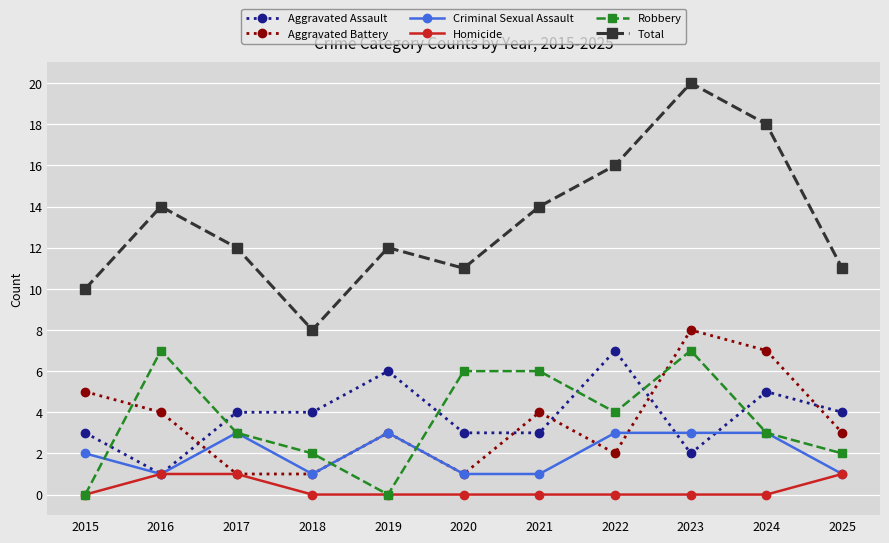

Which series has the widest spread of values?

Total